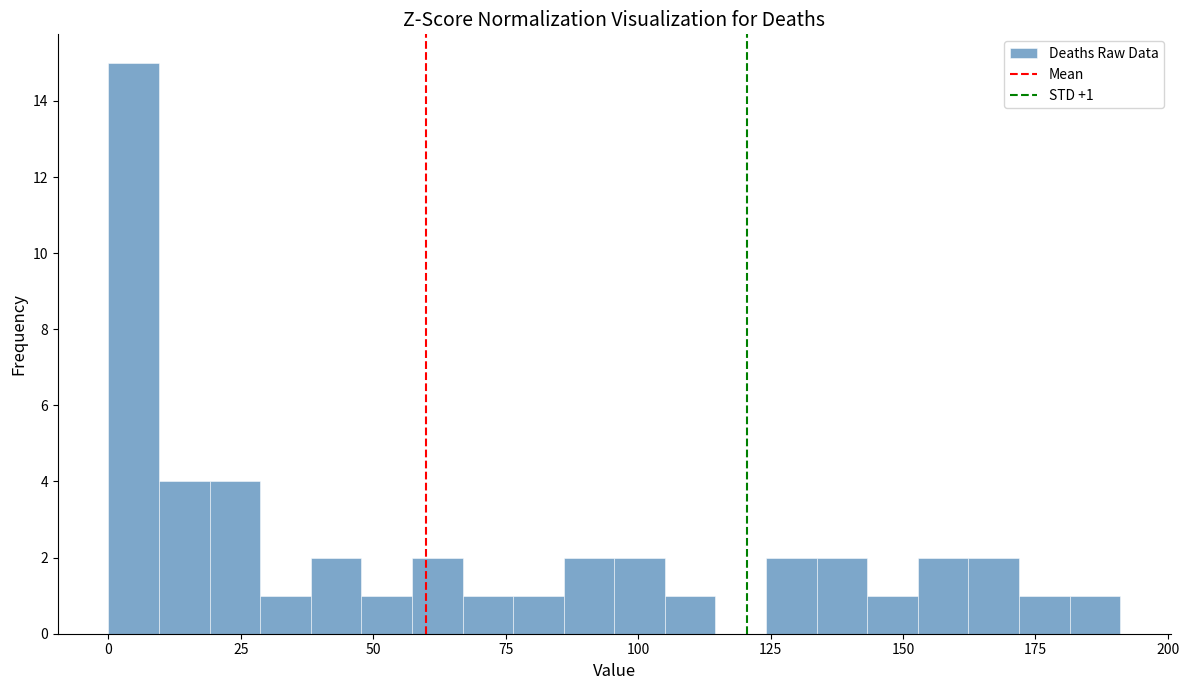

Around what value on the x-axis is the tallest bar? Give the approximate position of its centre, as read against the axis.

5